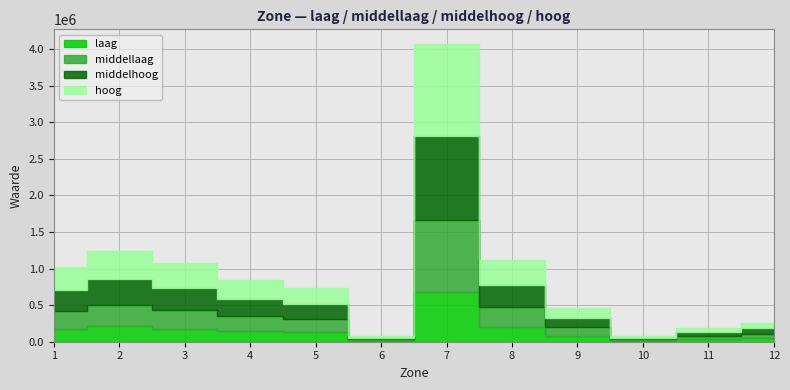

True or false: hoog and middellaag cross at least once.

False